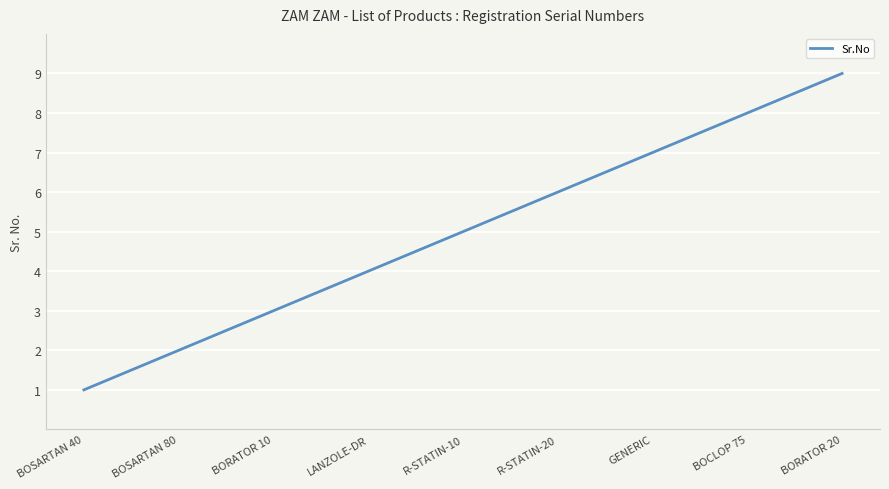

Reading left to right, what are all the values shown in this chart?

BOSARTAN 40=1	BOSARTAN 80=2	BORATOR 10=3	LANZOLE-DR=4	R-STATIN-10=5	R-STATIN-20=6	GENERIC=7	BOCLOP 75=8	BORATOR 20=9